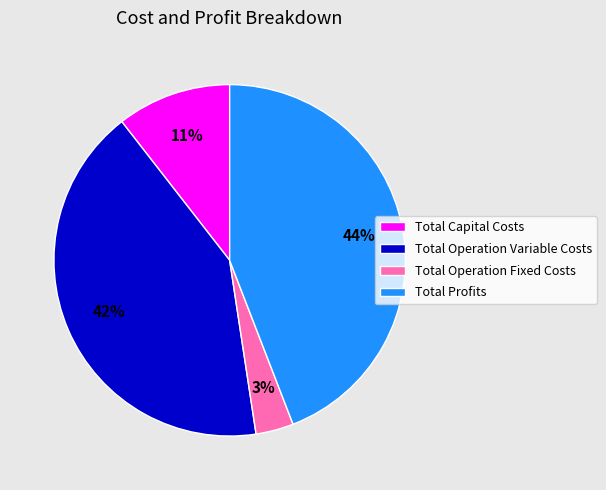

Combined, do Total Profits and Total Operation Fixed Costs account for over 50%?

No